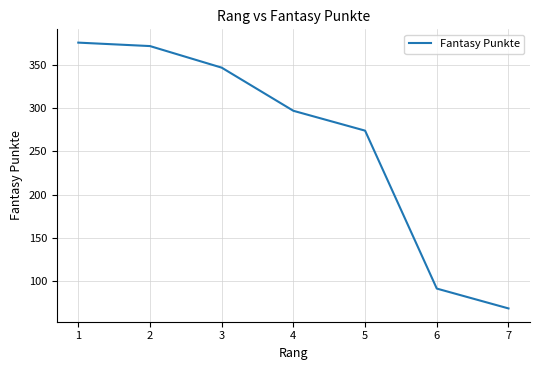

Which label corresponds to the largest value in the chart?

1